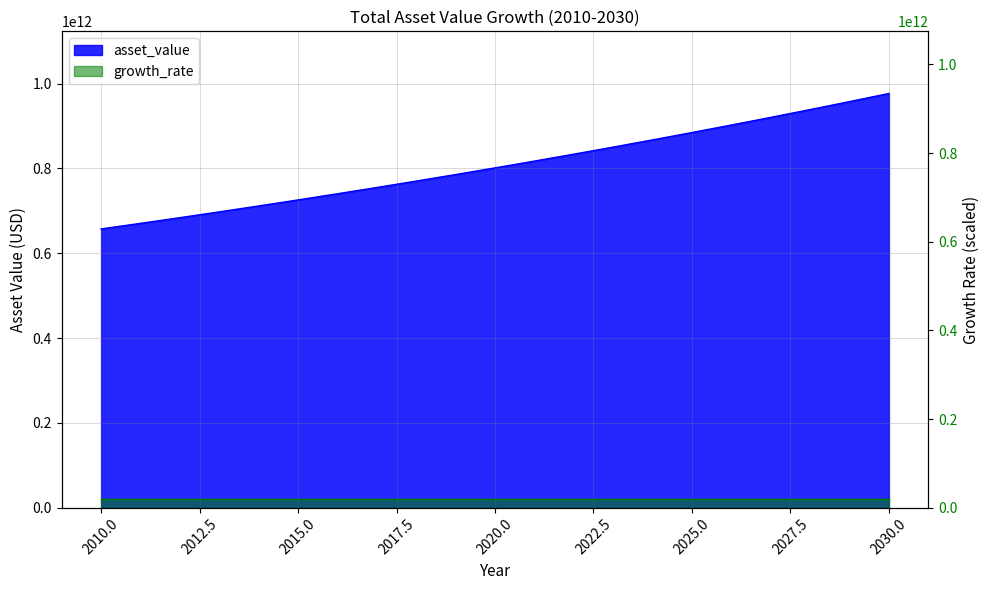

How many data points does each series have?

21